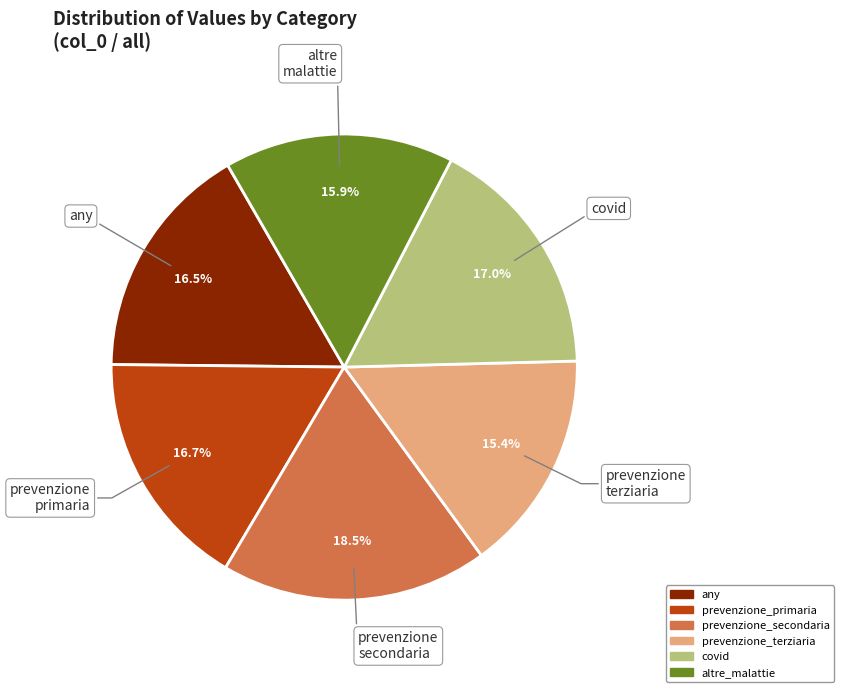

What percentage is the covid slice, to the nearest percent?

17%